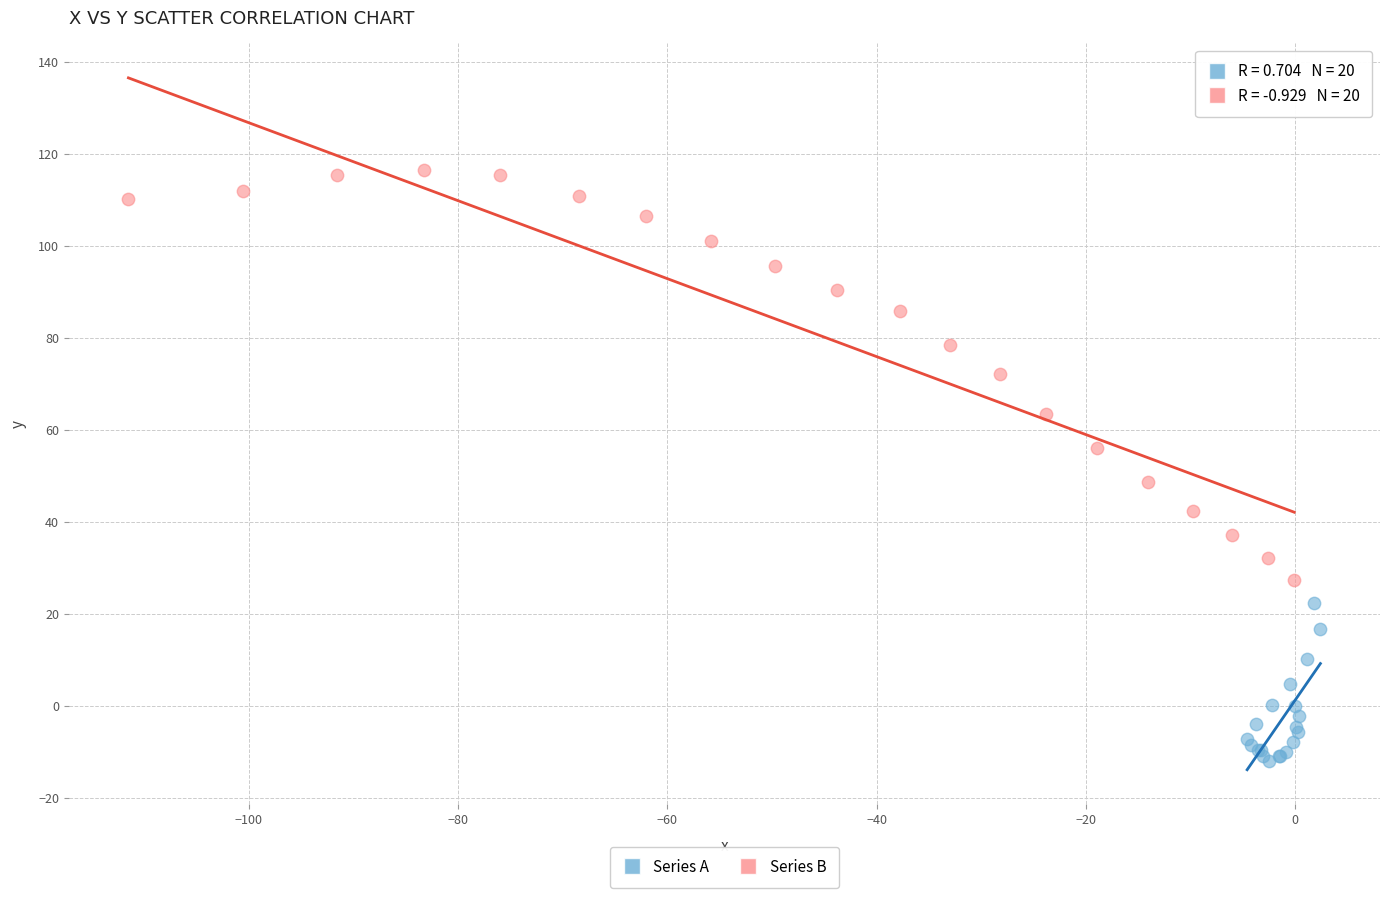

Which series has the widest spread of Y values?

Series B